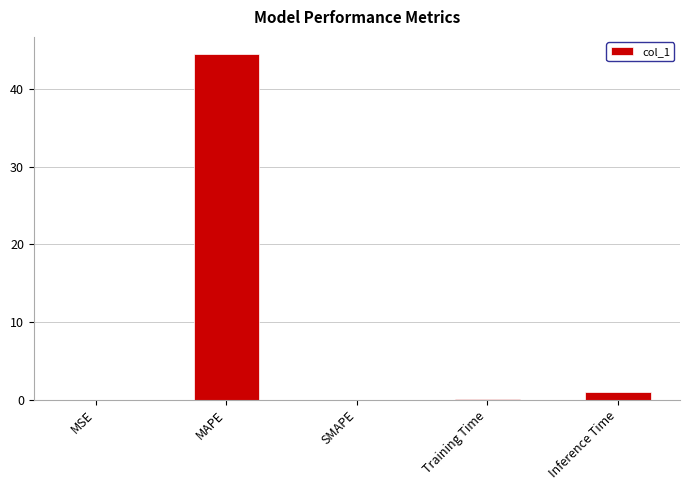

Which has a higher value, SMAPE or Inference Time?

Inference Time